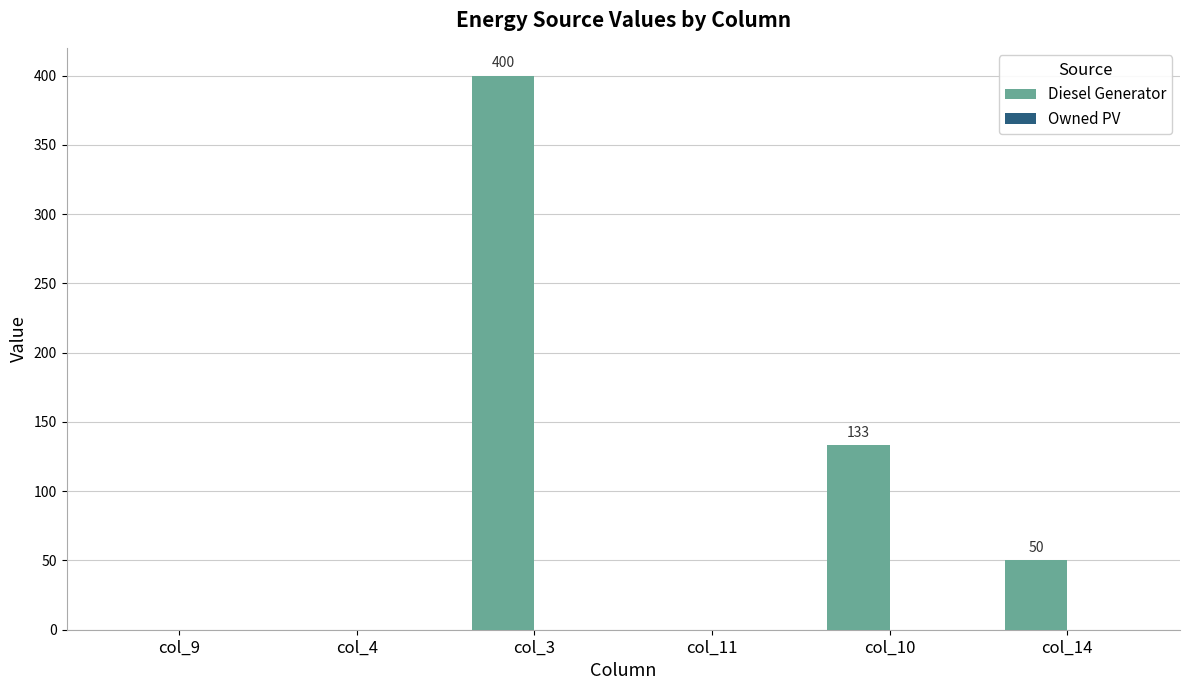

Which has a higher value, col_3 or col_11?

col_3